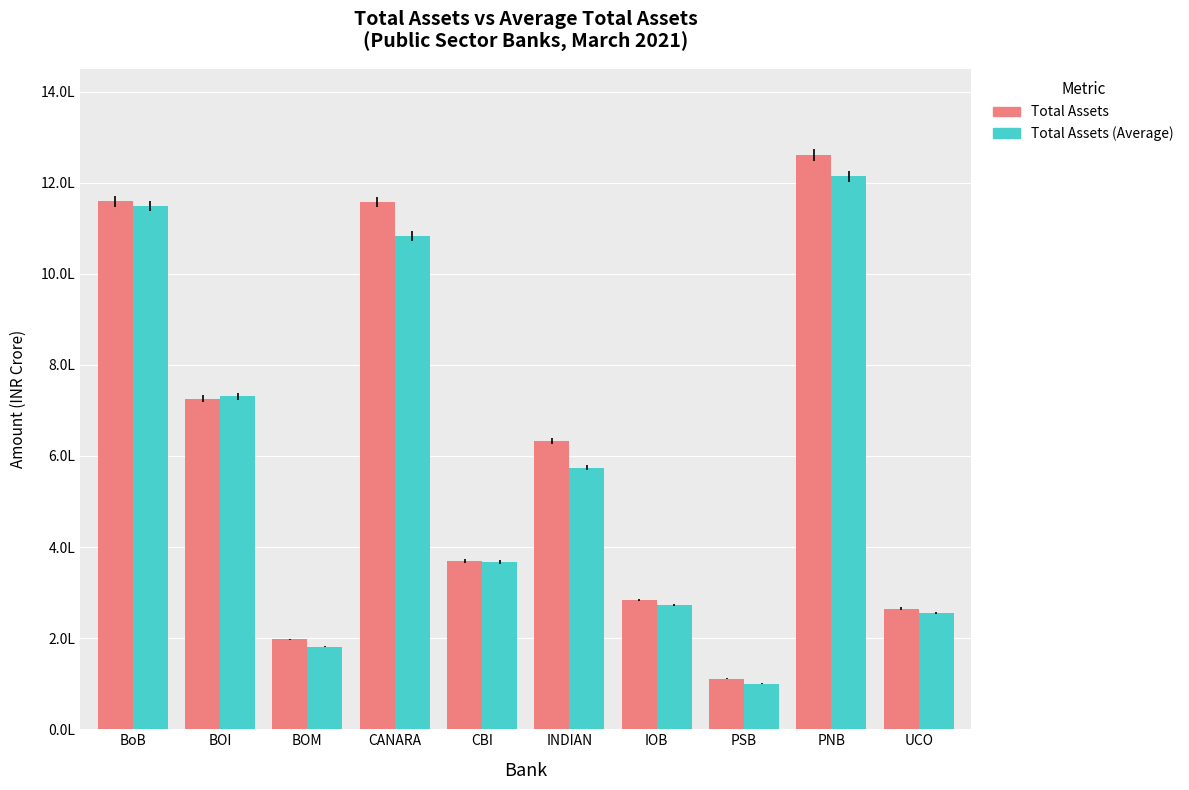

Which category has the lowest value across all series?

PSB